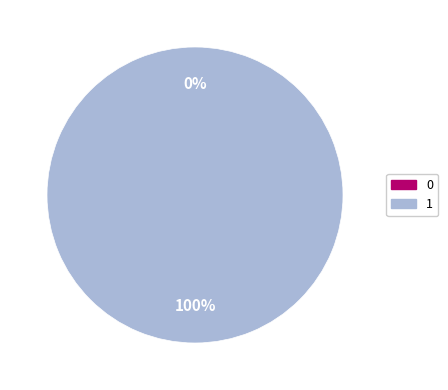

How many slices are in this pie chart?

2